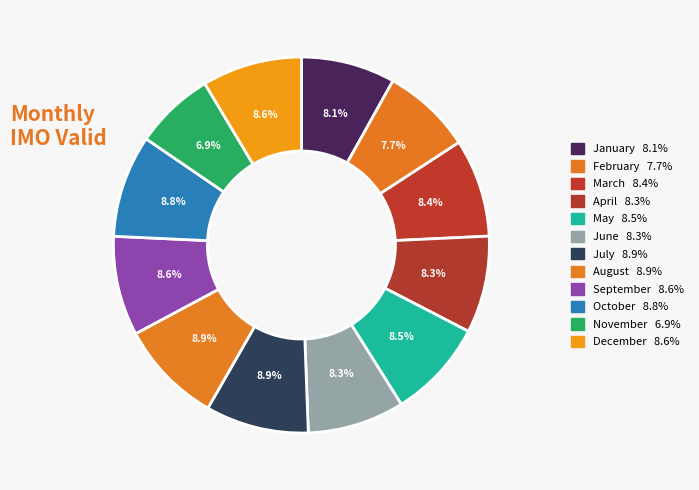

Rank the categories by value from highest to lowest.

August, July, October, December, September, May, March, April, June, January, February, November